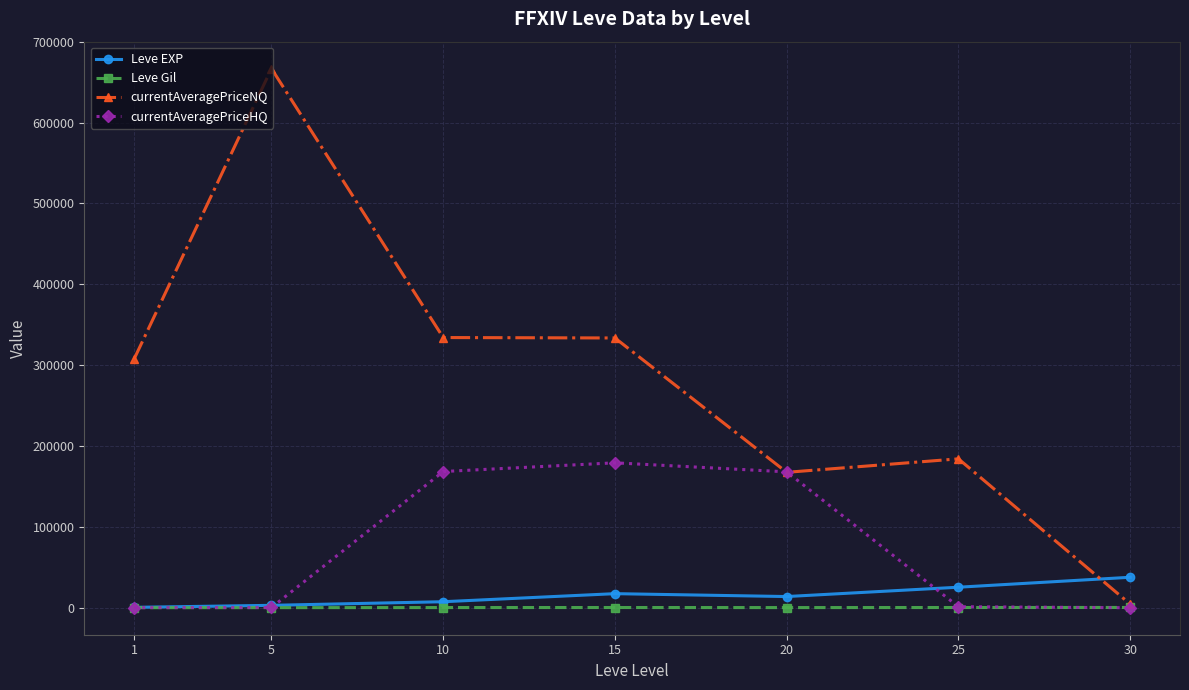

What is the sum of all currentAveragePriceNQ values?

1998320.0